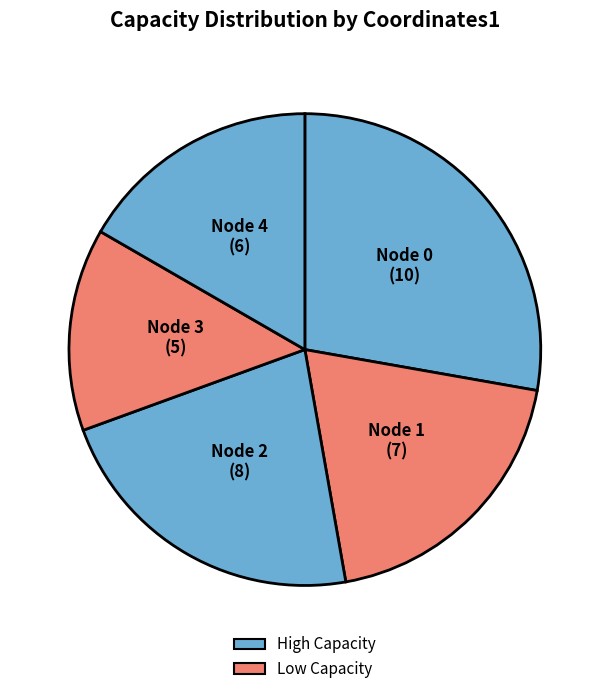

How many slices are in this pie chart?

5